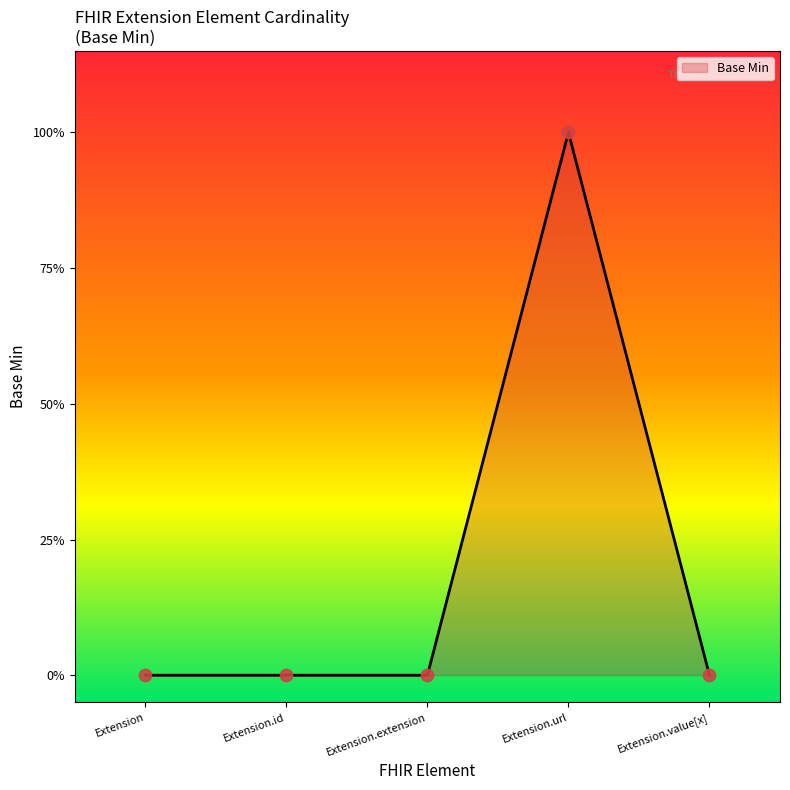

Between Extension.url and Extension.id, which is larger?

Extension.url